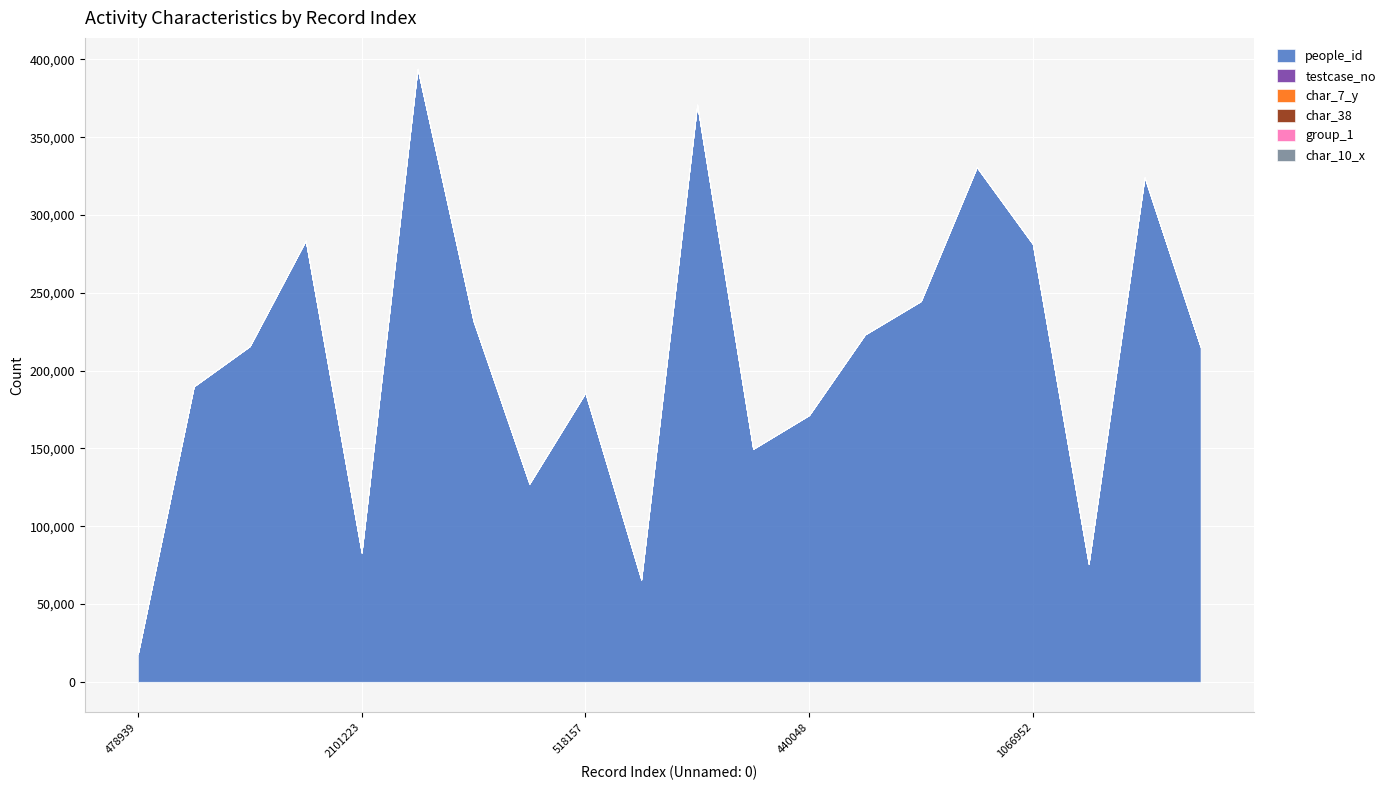

What is the sum of all group_1 values?

37